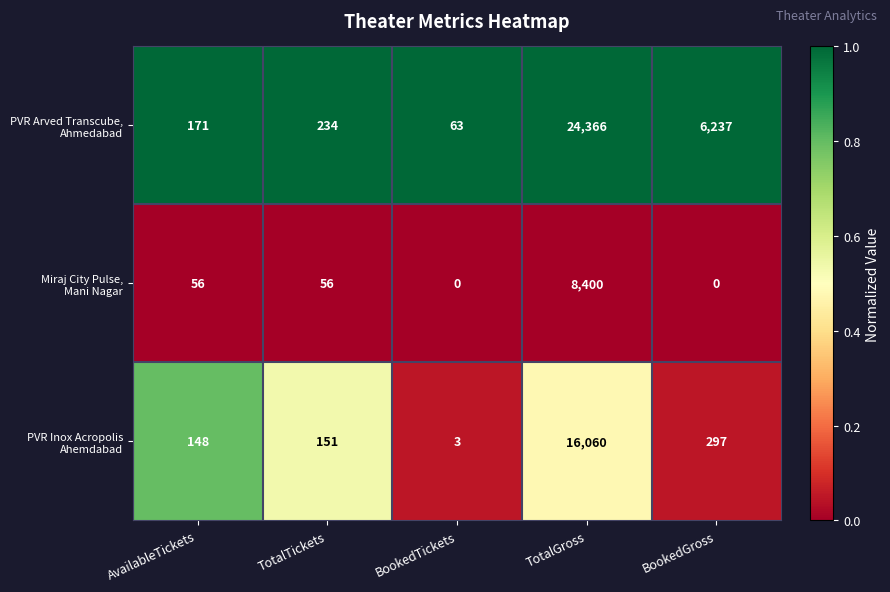

What is the greatest value displayed?

24366